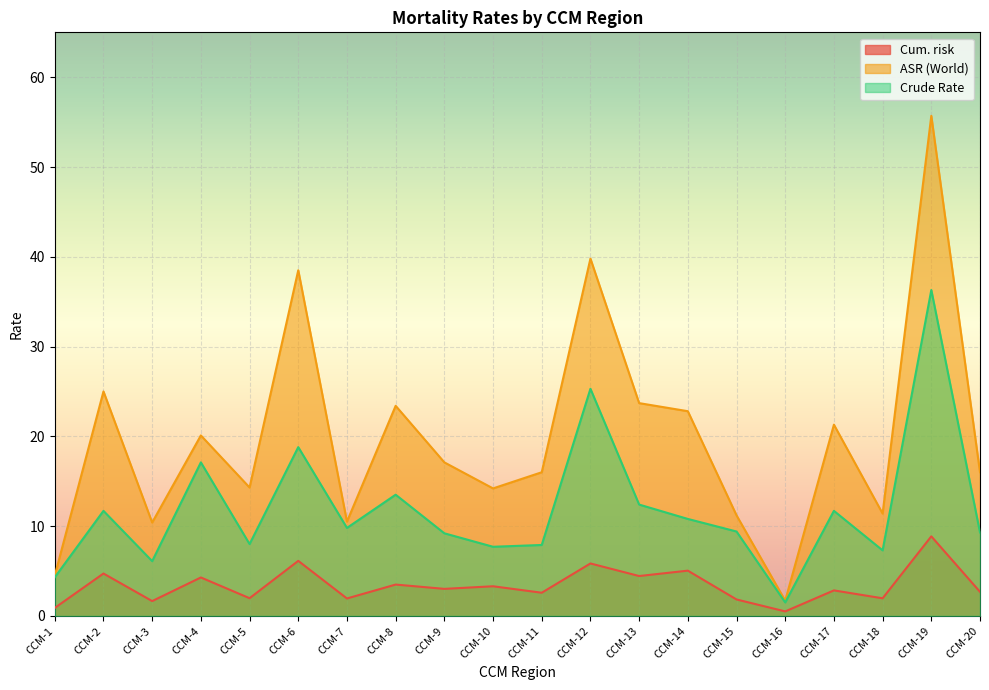

At how many categories does at least one series exceed 15?

12